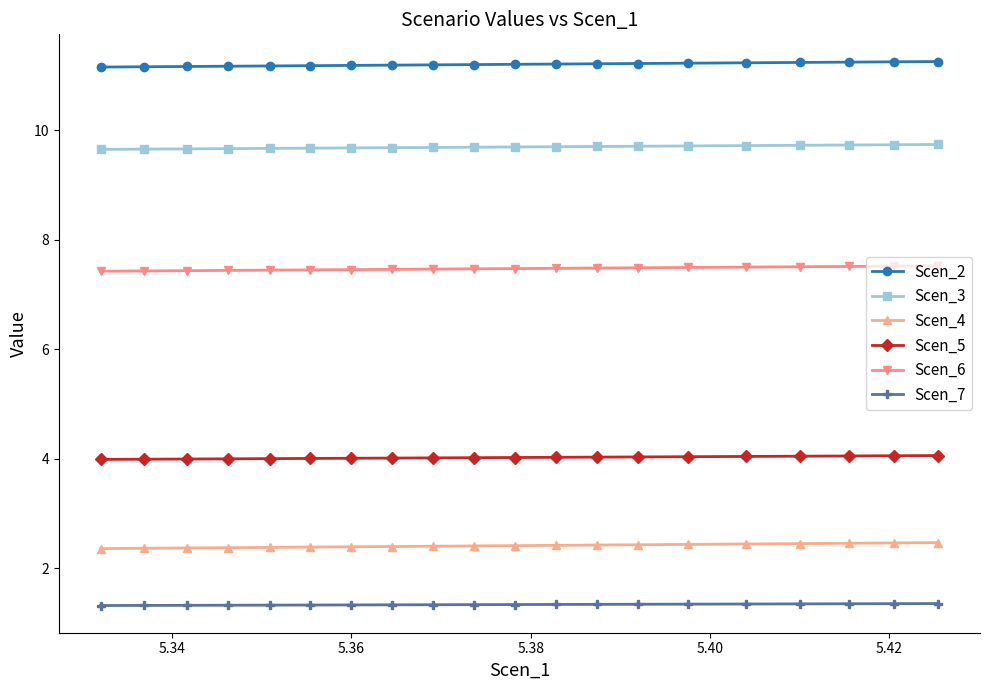

List the series in order of their peak value, highest first.

Scen_2, Scen_3, Scen_6, Scen_5, Scen_4, Scen_7